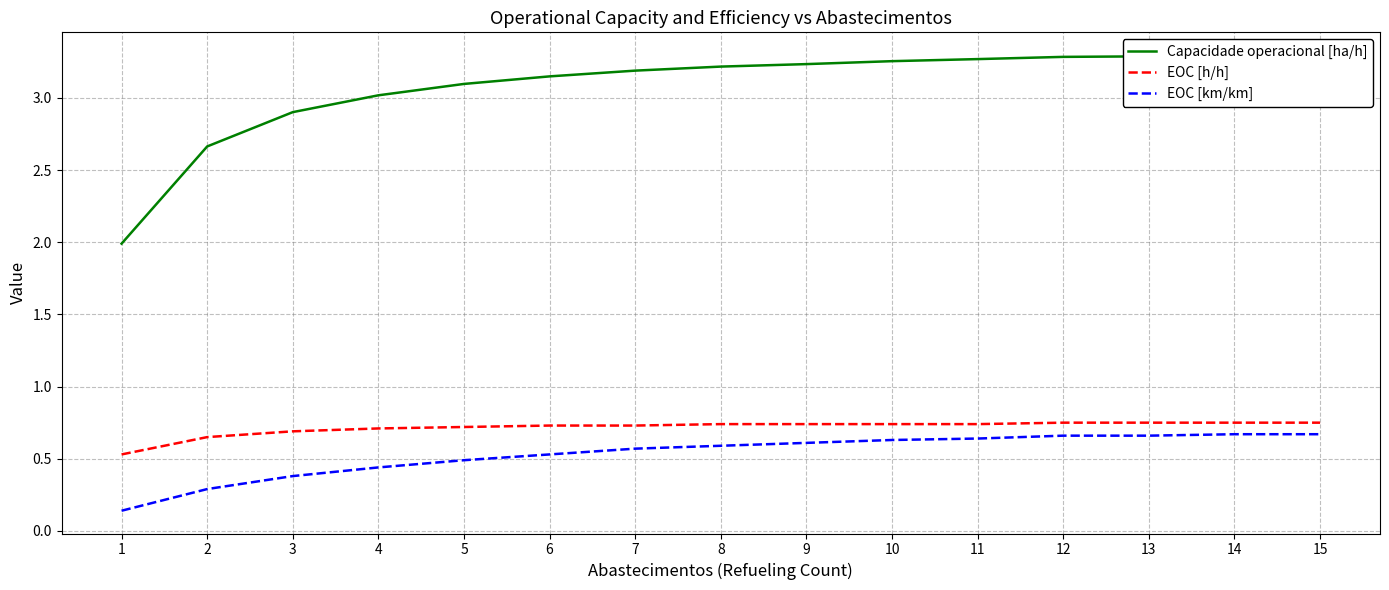

The EOC [km/km] series shows 0.3 at 2. True or false?

True